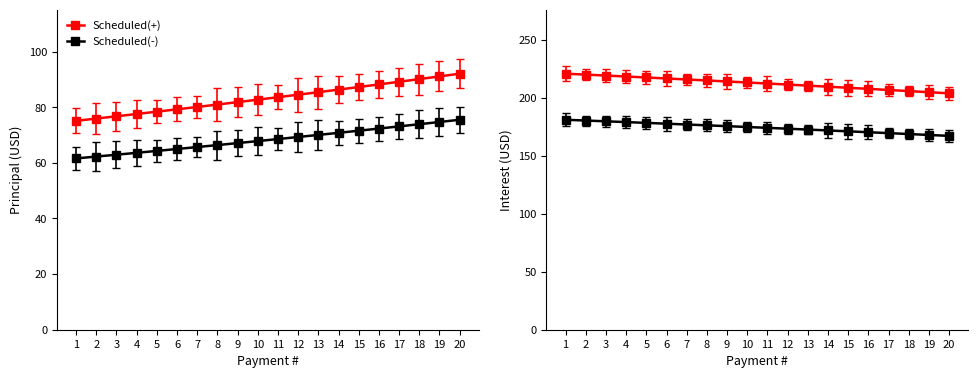

True or false: Interest (Scheduled) has a value of 328.5 at 9.

False